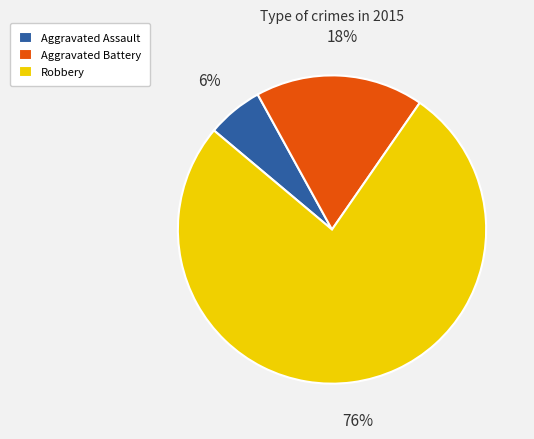

Rank the categories by value from highest to lowest.

Robbery, Aggravated Battery, Aggravated Assault